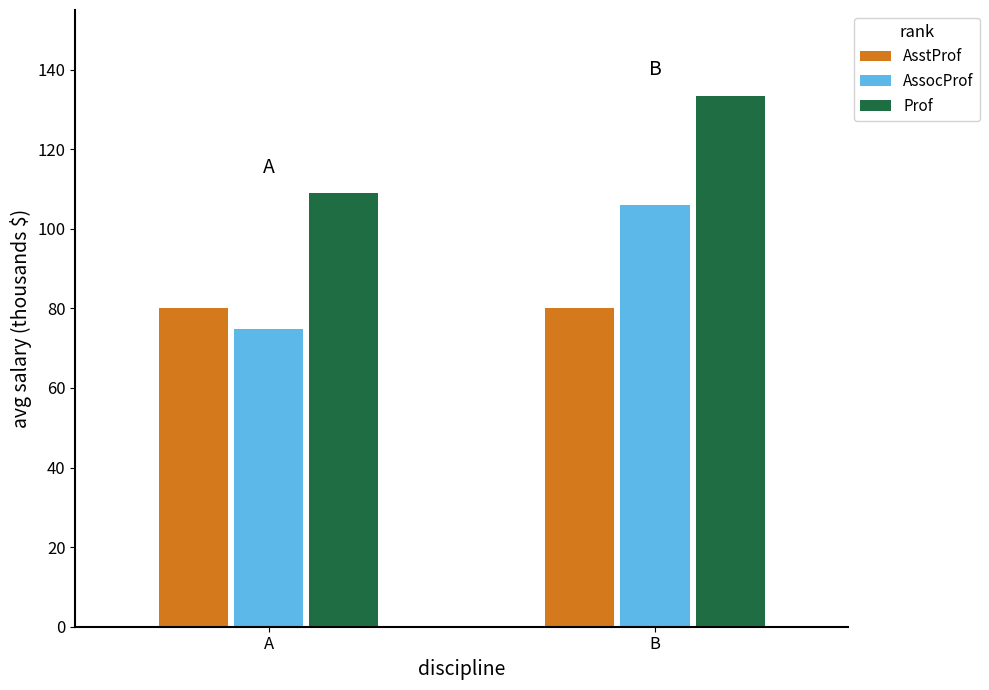

True or false: AsstProf has a value of 106.3 at B.

False